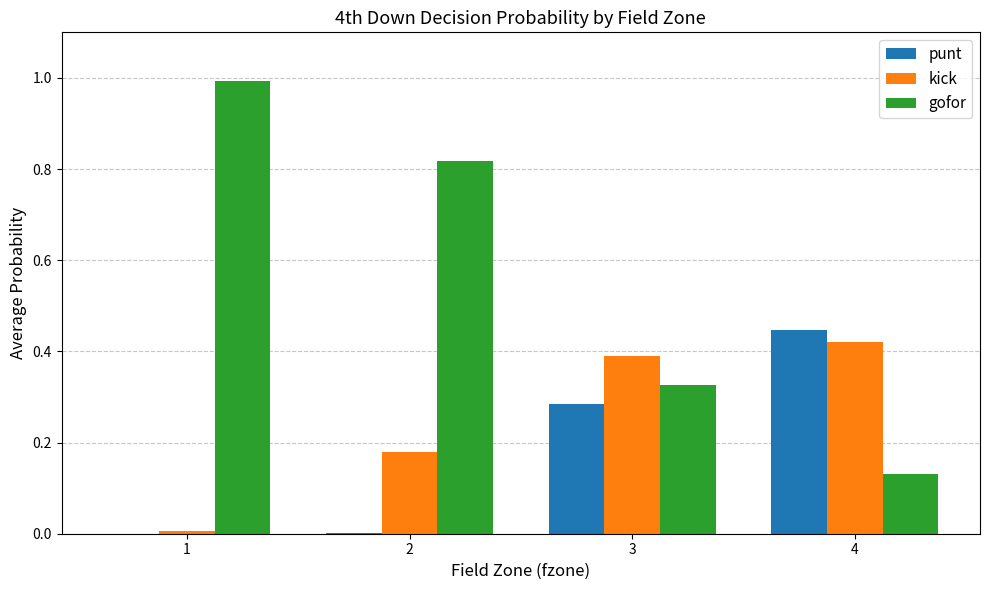

Which series has the largest total across all categories?

gofor